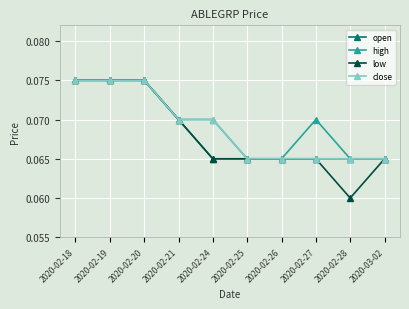

At how many categories does at least one series exceed 0?

10